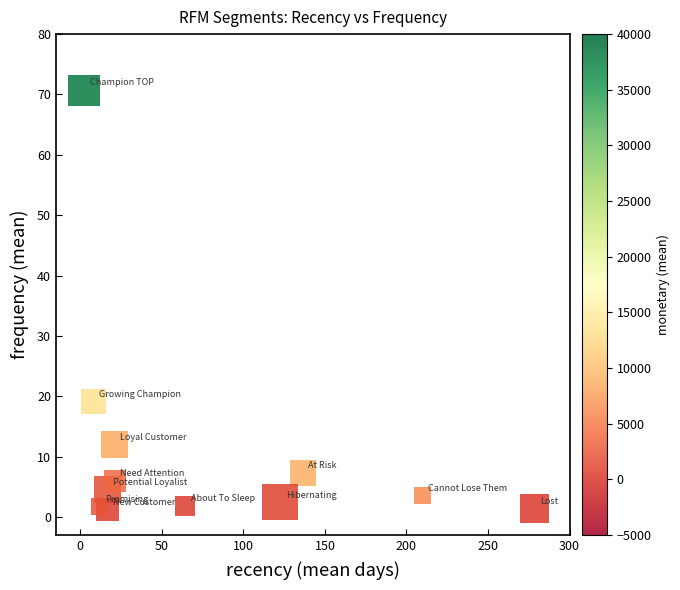

What is the average X value?

75.8